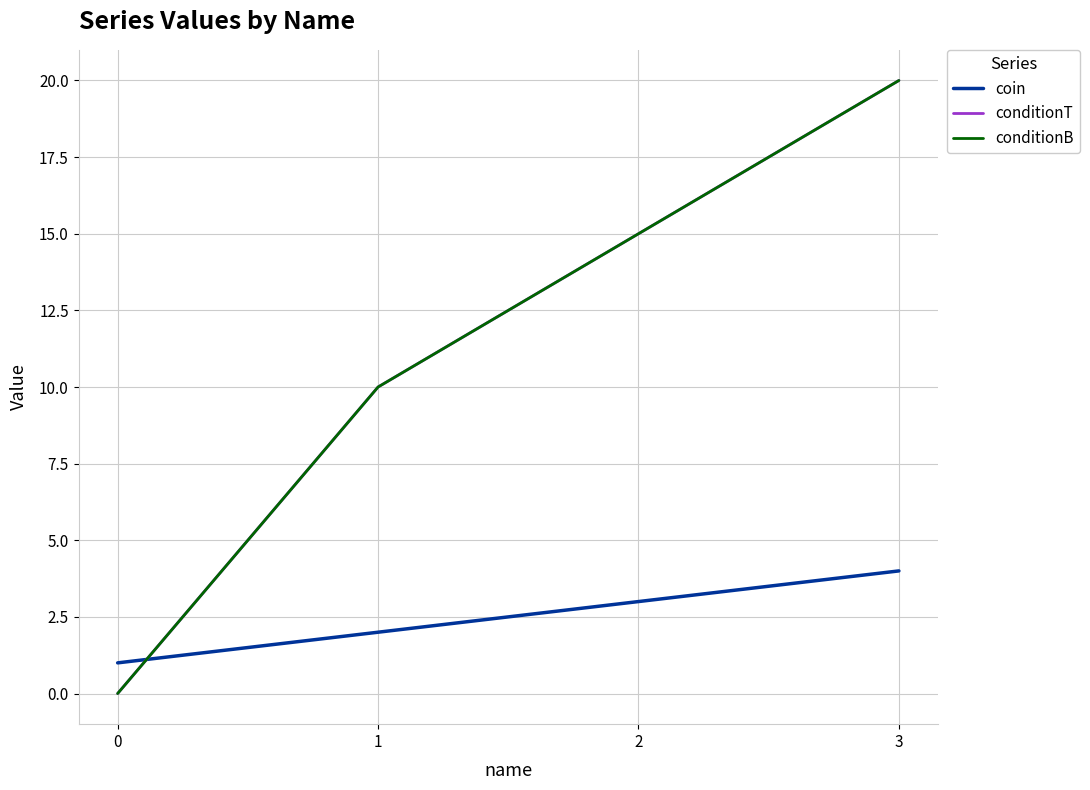

The conditionB series shows 10 at 1. True or false?

True